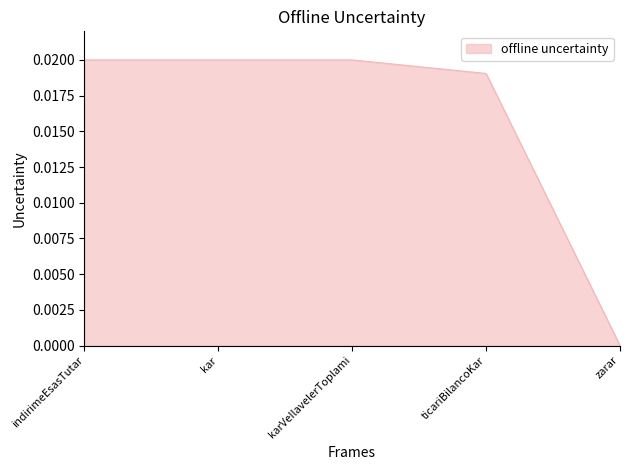

Between karVeIlavelerToplami and zarar, which is larger?

karVeIlavelerToplami